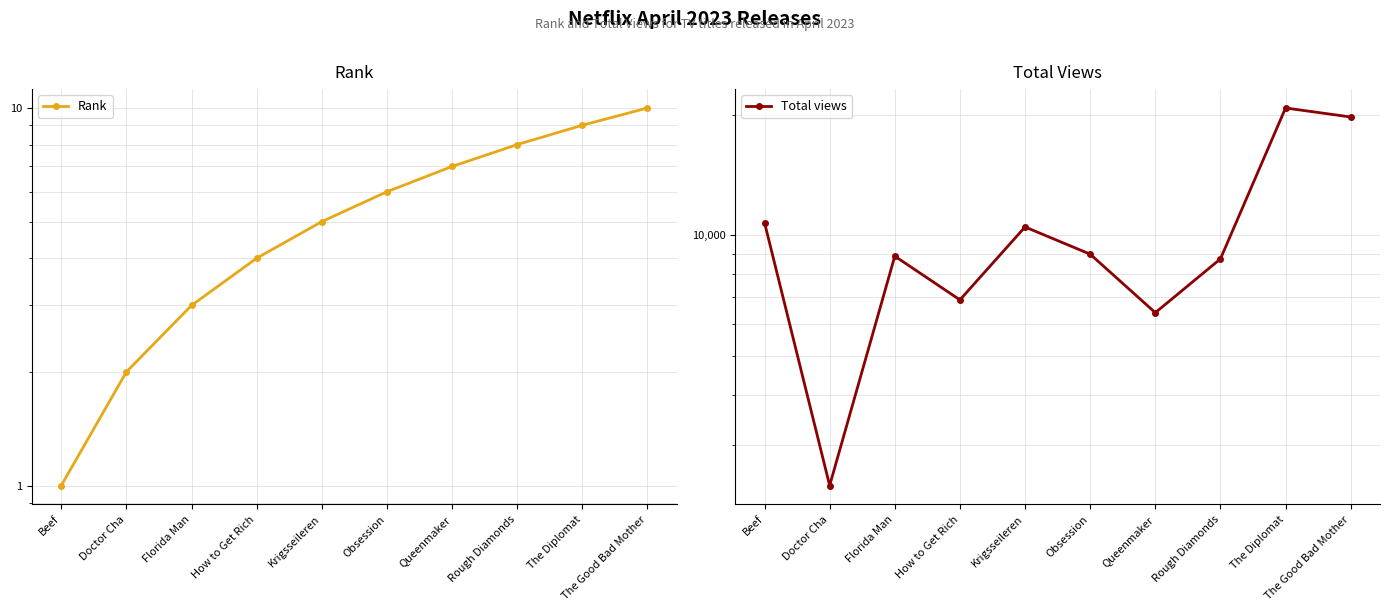

Does the chart display data point markers on the line(s)?

Yes